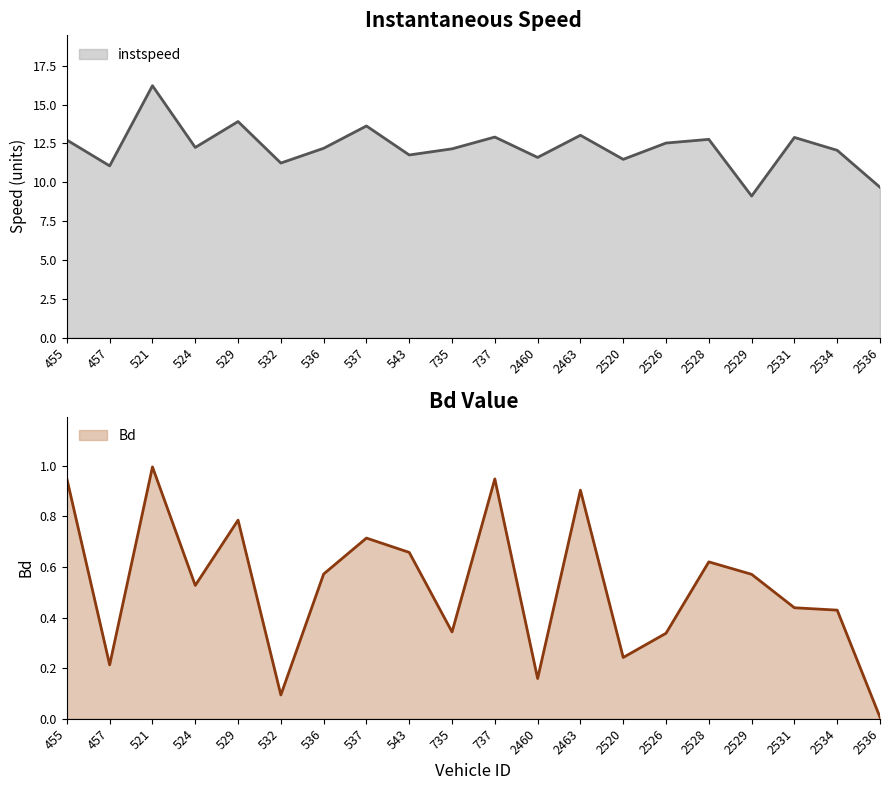

How many lines are shown in the chart?

2